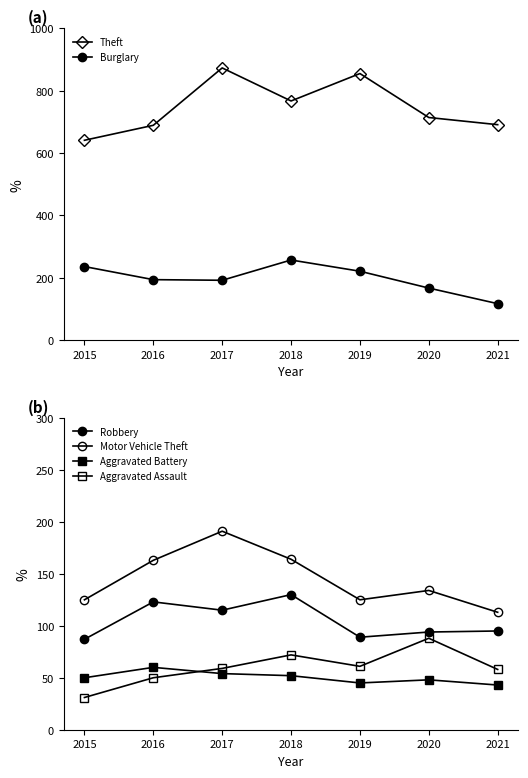

Reading right to left, transcribe all the data shown in this chart.

Theft: 691	714	855	767	873	689	641
Burglary: 117	167	221	257	192	194	236
Robbery: 95	94	89	130	115	123	87
Motor Vehicle Theft: 113	134	125	164	191	163	125
Aggravated Battery: 43	48	45	52	54	60	50
Aggravated Assault: 58	88	61	72	59	50	31